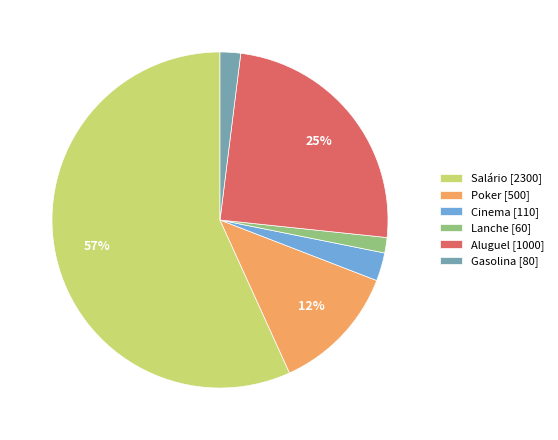

To the nearest percent, what is the combined percentage of Aluguel and Poker?

37%